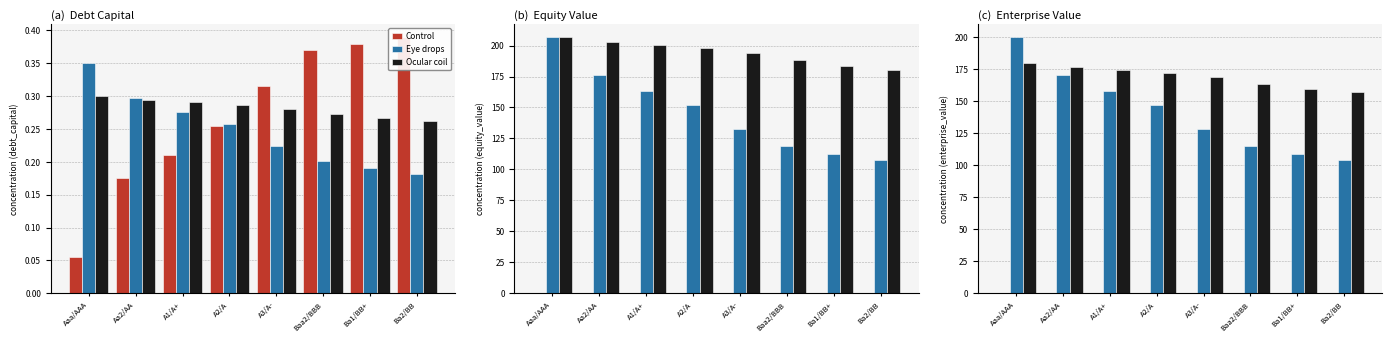

Rank the series by their average value, from highest to lowest.

Ocular coil, Eye drops, Control